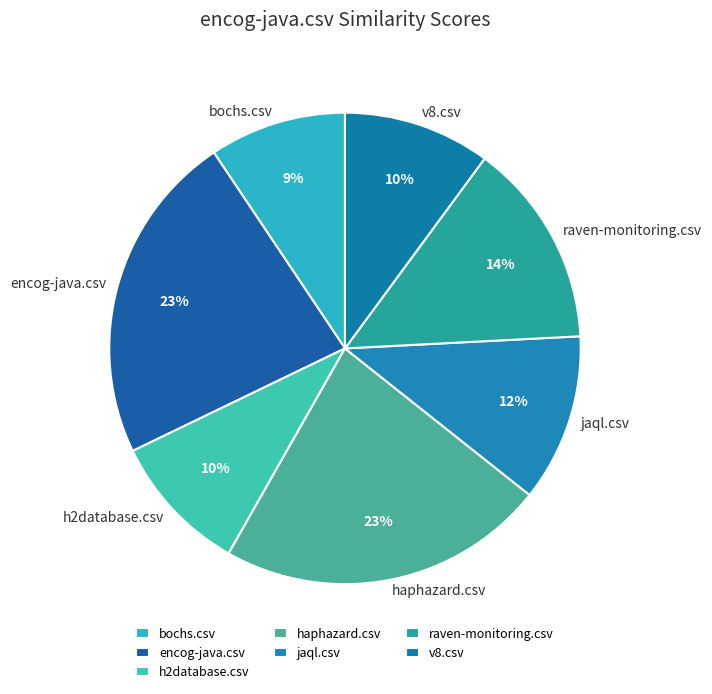

To the nearest percent, what is the combined percentage of v8.csv and raven-monitoring.csv?

24%